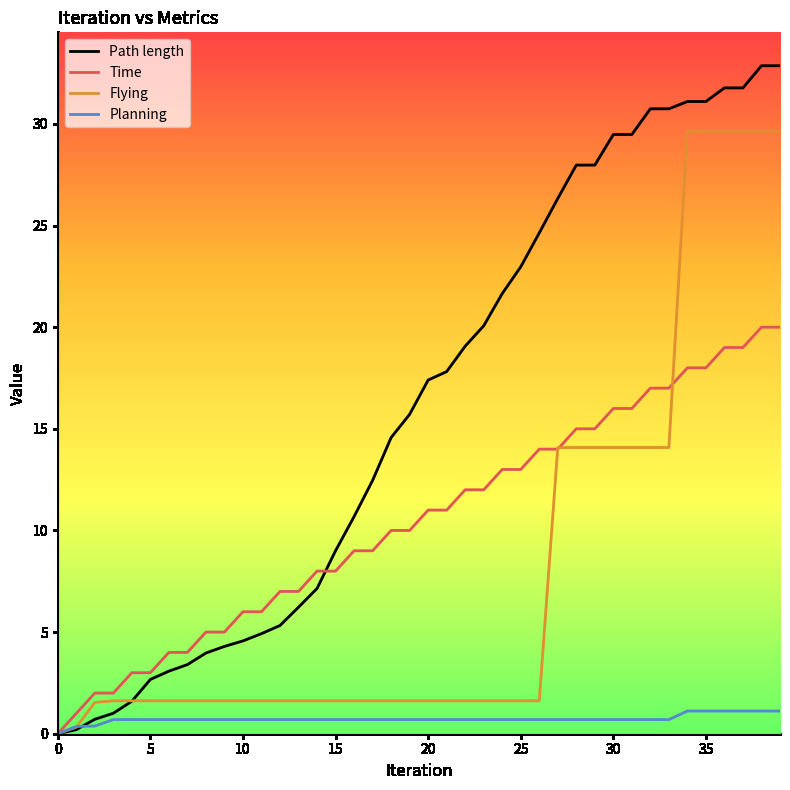

What is the highest value of the Planning series?

1.1